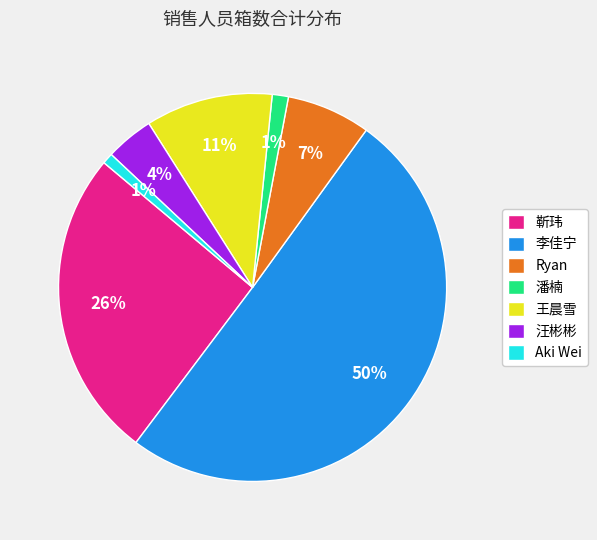

Which category accounts for the majority?

李佳宁